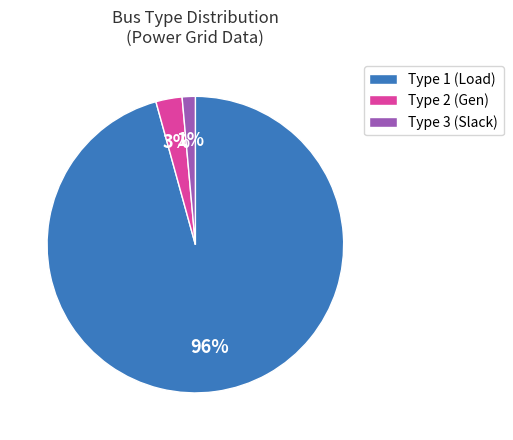

Do Type 1 (Load) and Type 3 (Slack) together represent more than half of the pie?

Yes